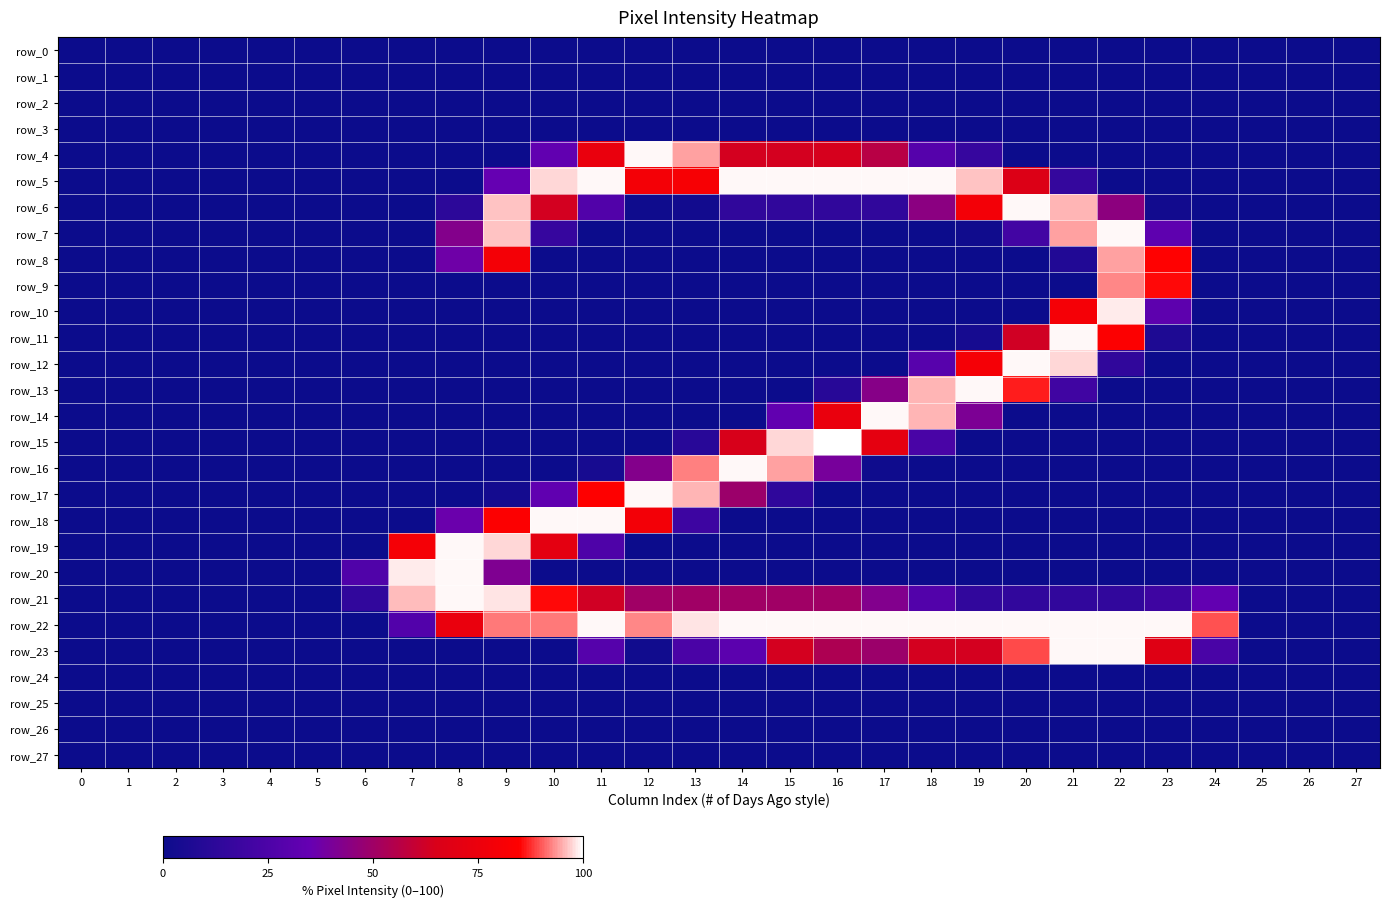

How many positive values does the row_17 series have?

7